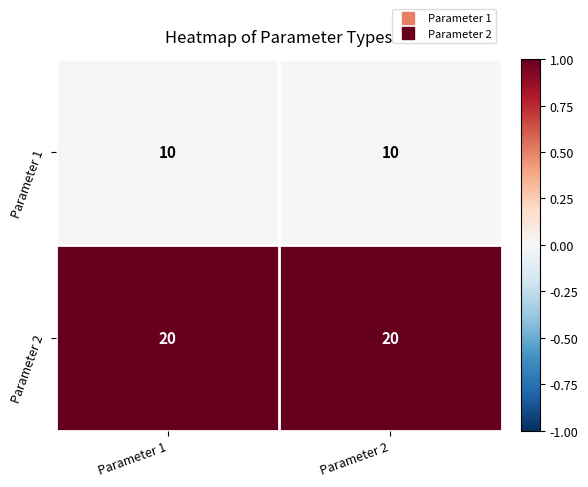

The value of Parameter 2 at Parameter 2 is 20. True or false?

True